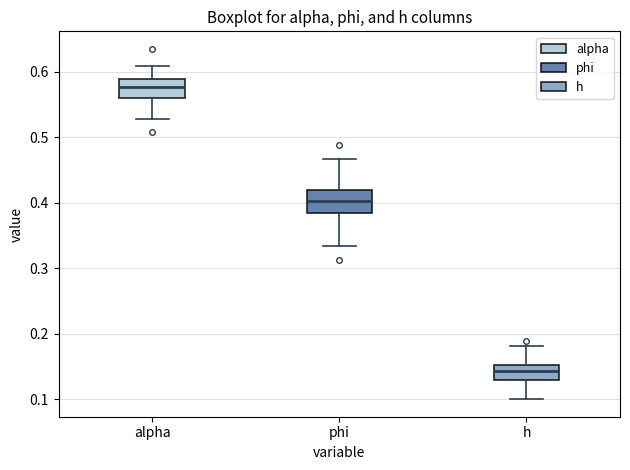

Reading left to right, read every box against the y-axis: the position of its median line, the range the box covers, and the ends of its whiskers. The values are not printed on the chart, so give them approximately, as read against the axis.

alpha: median 0.58, box 0.56 to 0.59, whiskers 0.53 to 0.61
phi: median 0.40, box 0.38 to 0.42, whiskers 0.33 to 0.47
h: median 0.14, box 0.13 to 0.15, whiskers 0.10 to 0.18